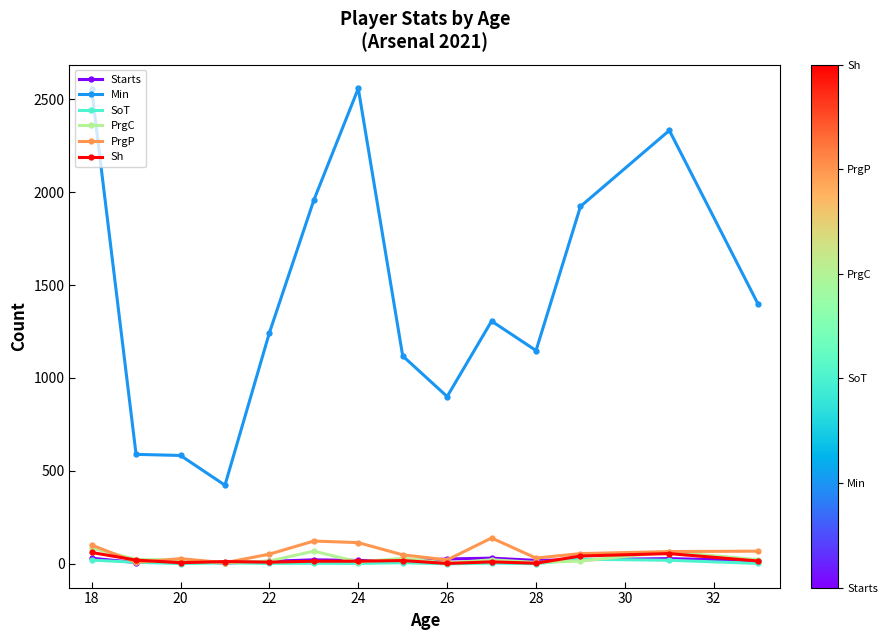

At how many categories does at least one series exceed 695?

11